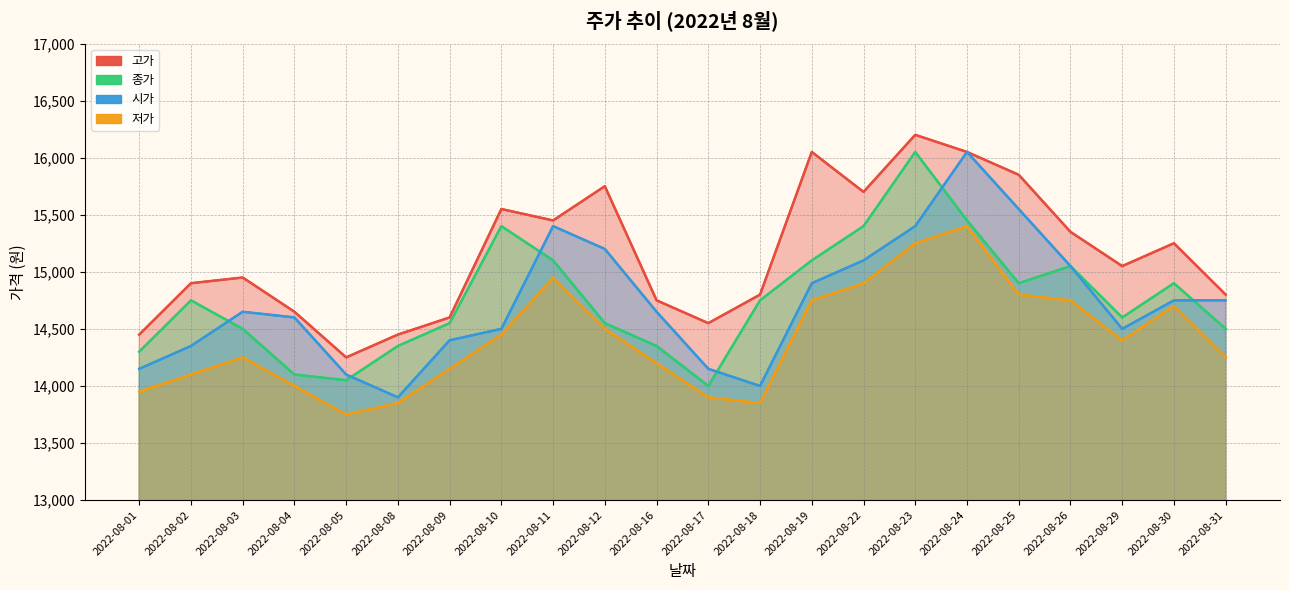

The value of 시가 at 2022-08-26 is 15050. True or false?

True